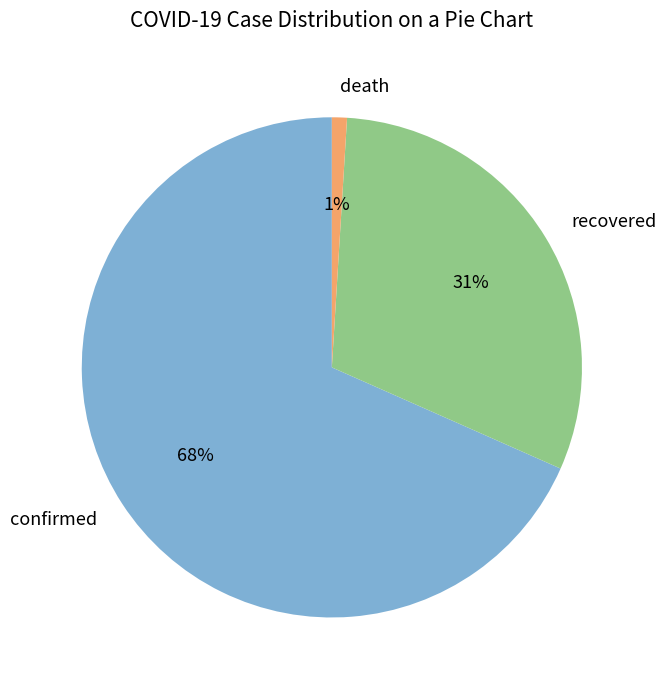

Is it true that recovered is 37% of the pie?

False